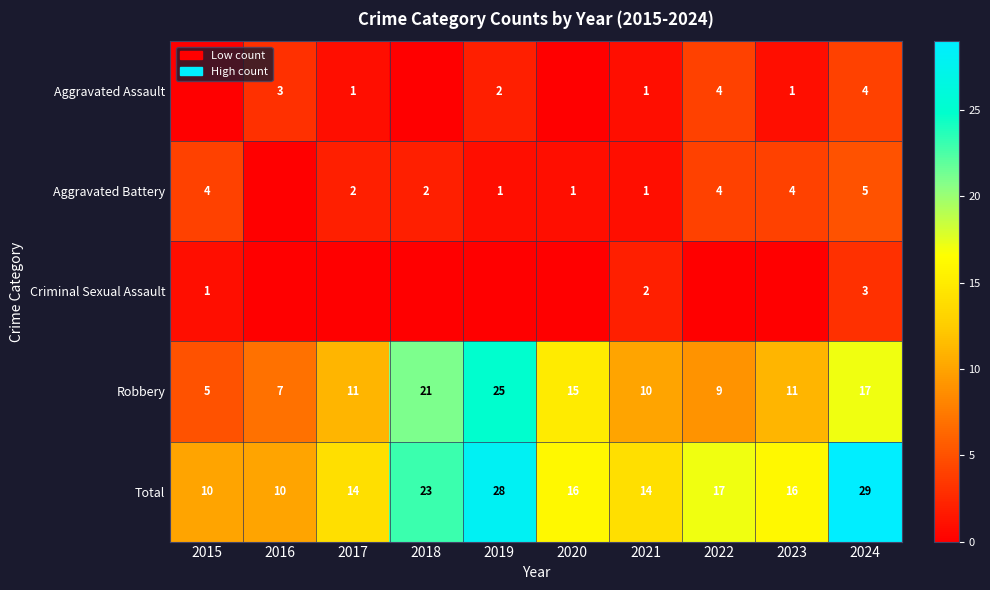

Is it true that Aggravated Battery equals 1 at 2018?

False